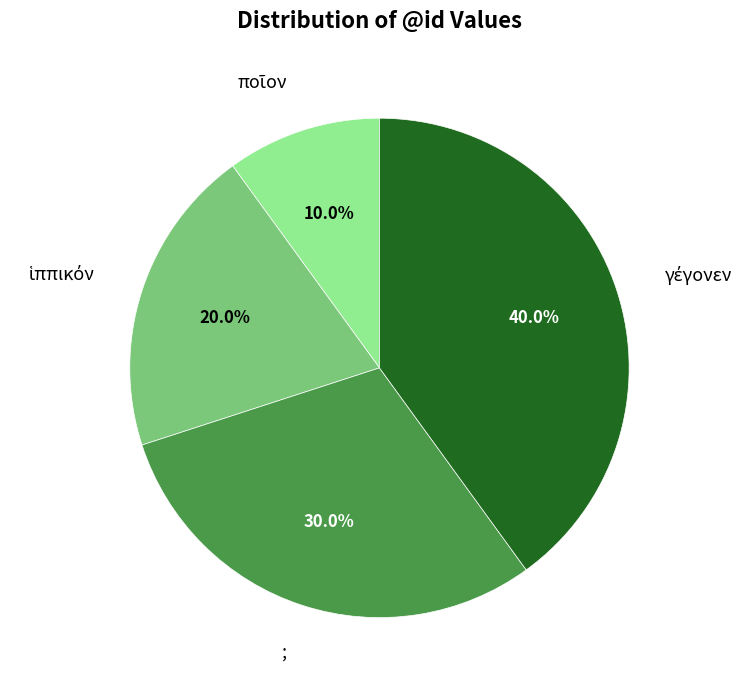

Does any single category account for the majority?

No